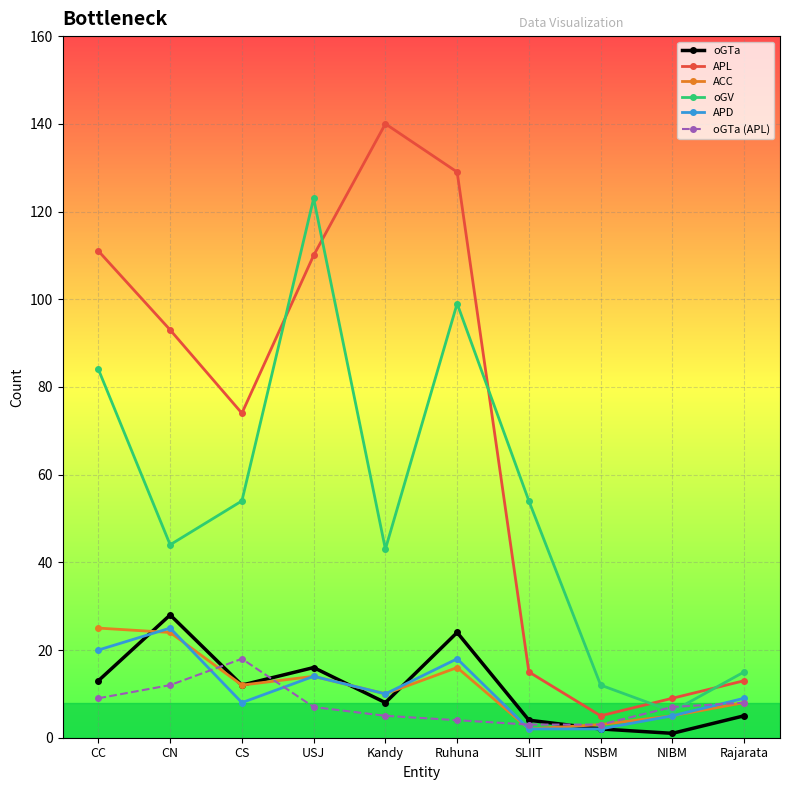

Read the APL value at Rajarata, to the nearest 5.

15